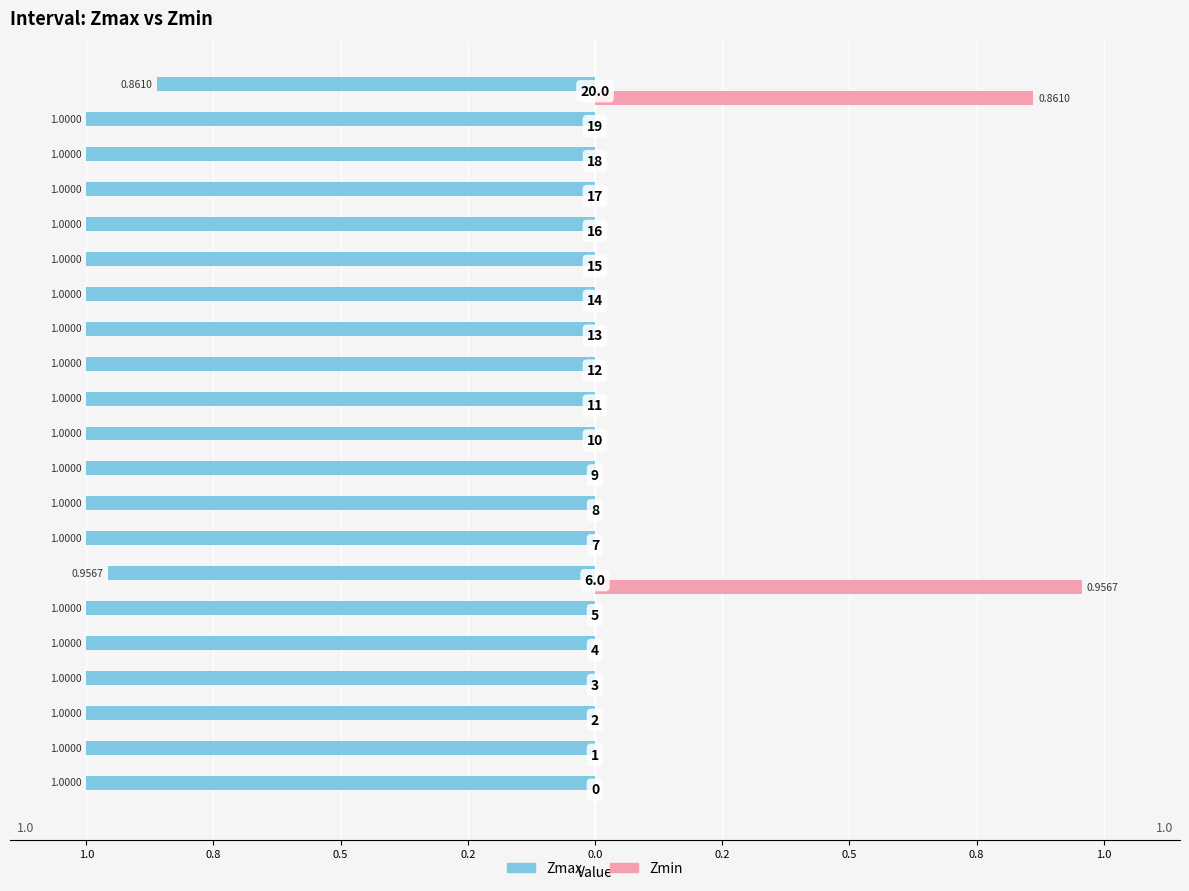

Which series has the largest range (max minus min)?

Zmin